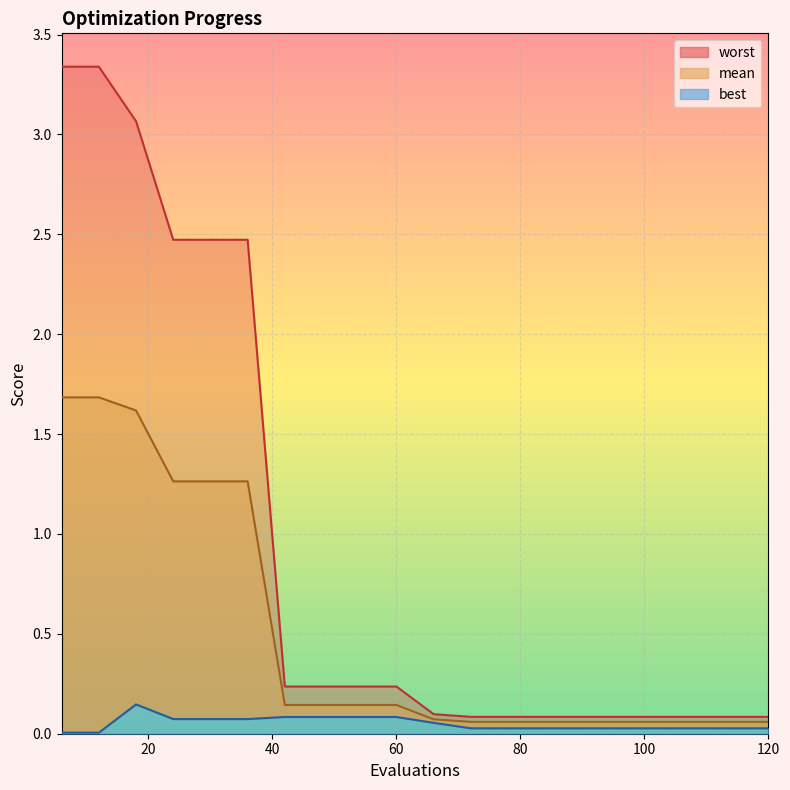

How many lines are shown in the chart?

3